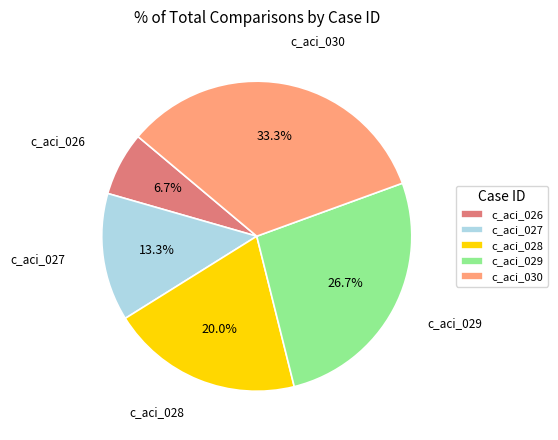

Is there a majority slice in this chart?

No